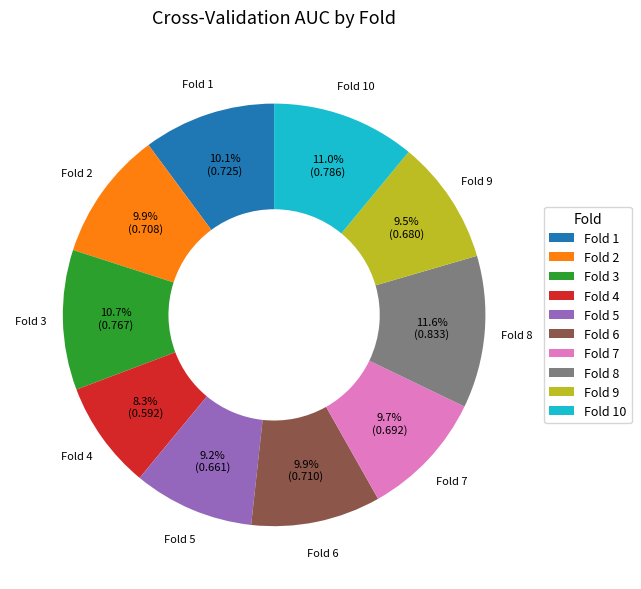

What is the smallest slice in the pie chart?

Fold 4